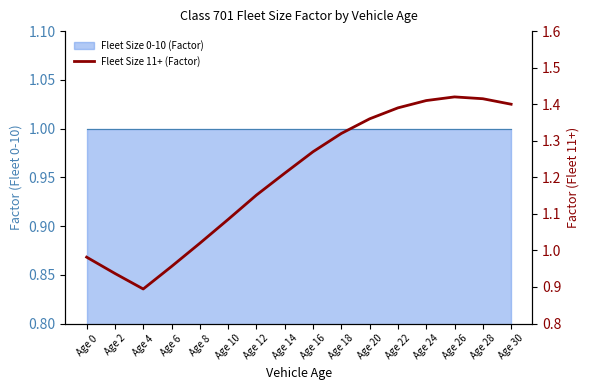

Rank the categories by value from lowest to highest.

Age 4, Age 2, Age 6, Age 0, Age 8, Age 10, Age 12, Age 14, Age 16, Age 18, Age 20, Age 22, Age 30, Age 24, Age 28, Age 26